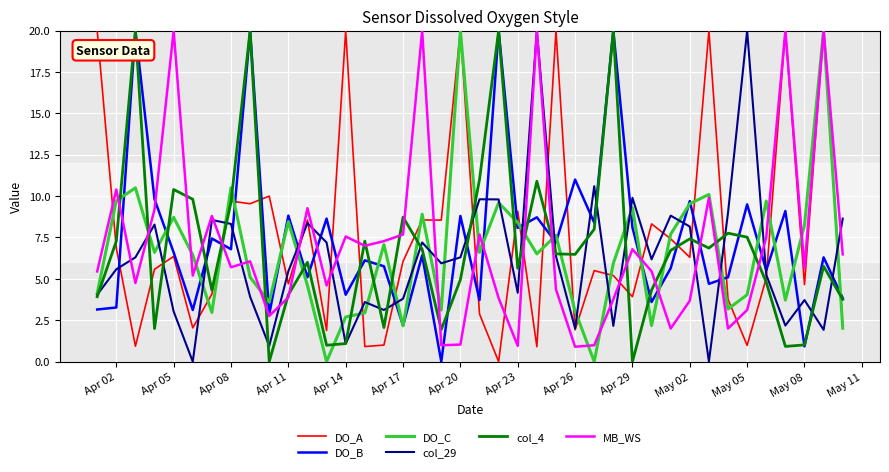

How many interior local peaks does the DO_C series have?

13